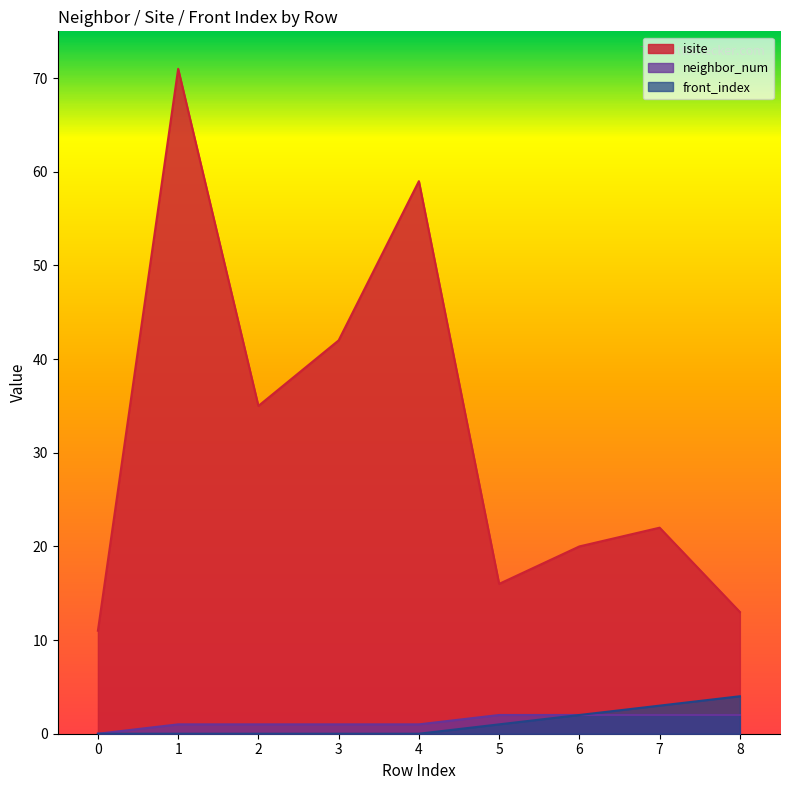

Rank the series by their maximum value, from lowest to highest.

neighbor_num, front_index, isite